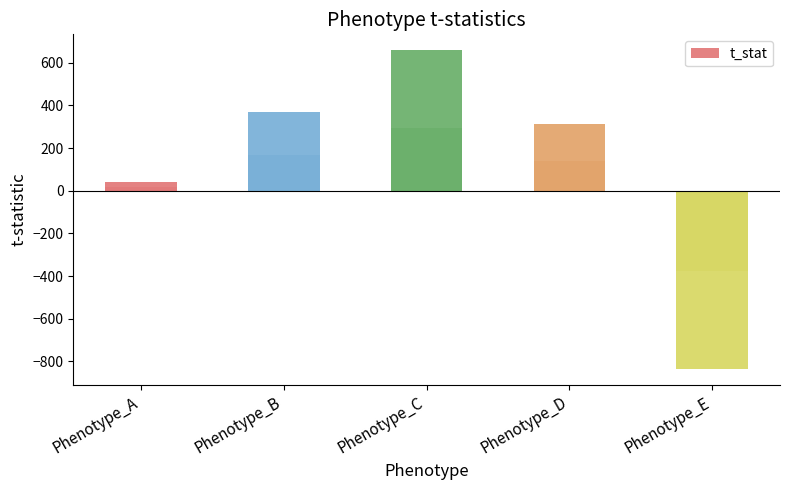

How many negative values are there?

1